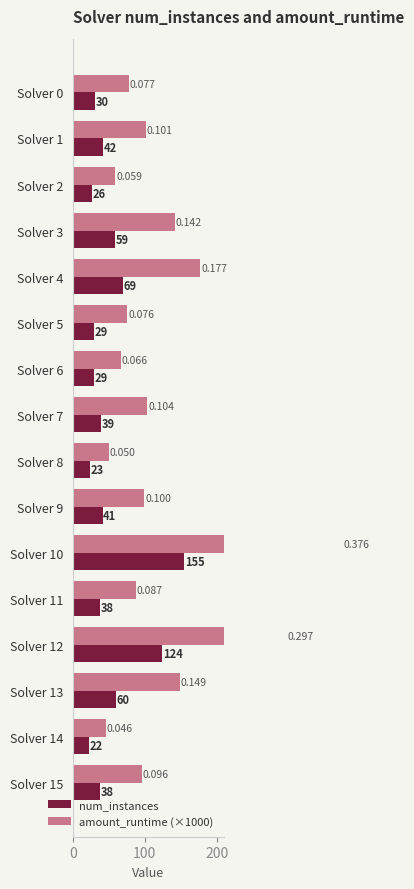

Reading left to right, extract all data points from this chart.

num_instances: 30.0	42.0	26.0	59.0	69.0	29.0	29.0	39.0	23.0	41.0	155.0	38.0	124.0	60.0	22.0	38.0
amount_runtime (×1000): 77.3	101.5	59.1	141.7	177.4	75.7	66.5	103.7	50.4	99.5	375.5	87.0	297.4	148.8	46.2	96.0